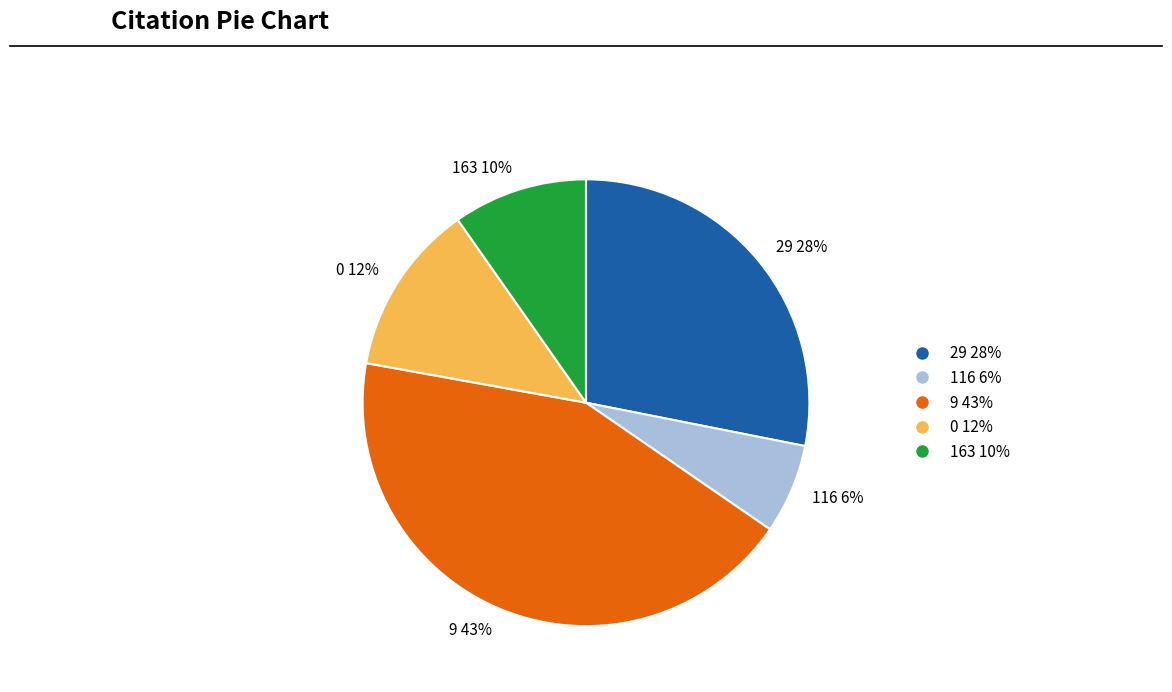

Rank the categories by value from lowest to highest.

116, 163, 0, 29, 9